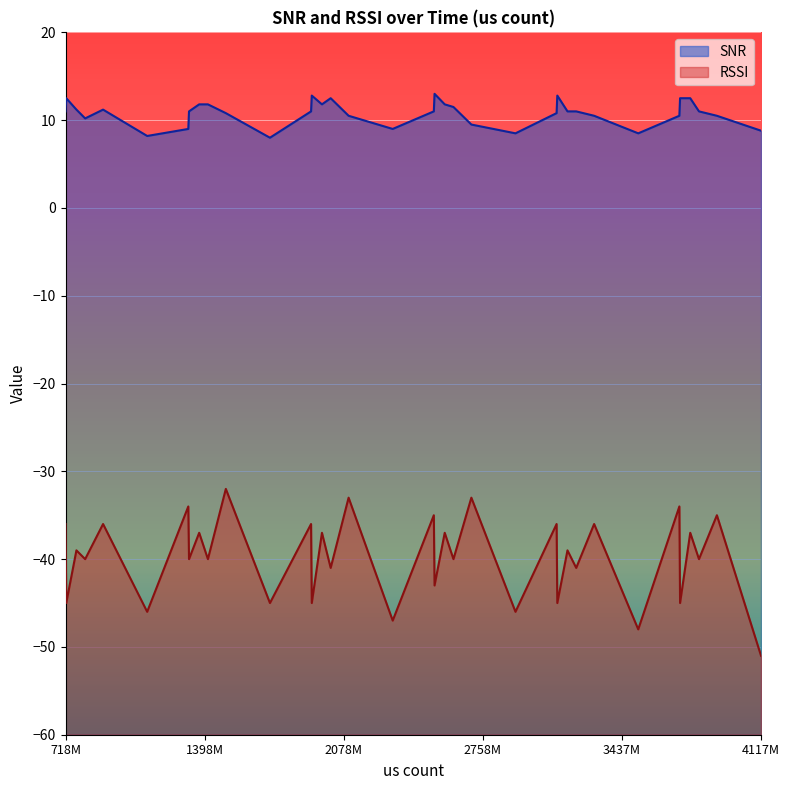

What is the difference between the highest and lowest values at 2521577588?

56.0